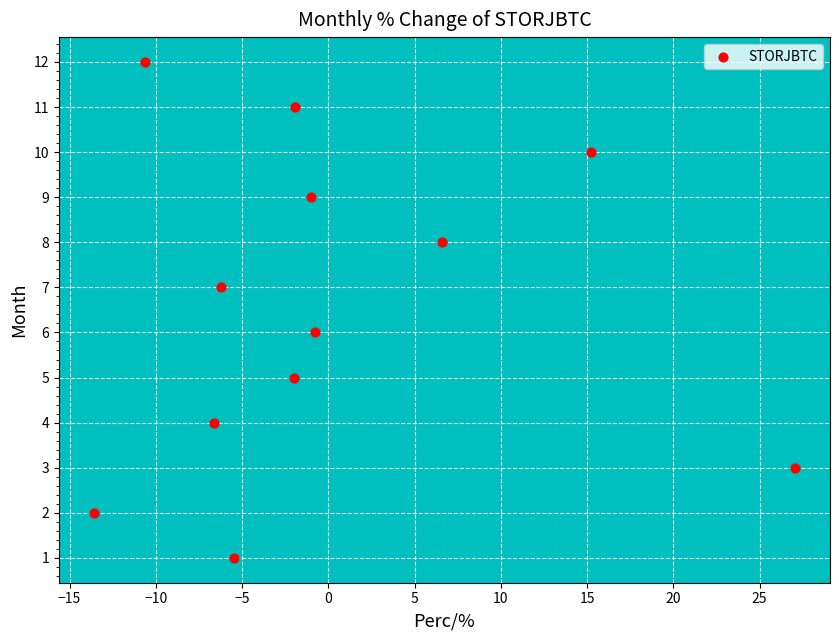

What is the range of Y values (max minus min)?

11